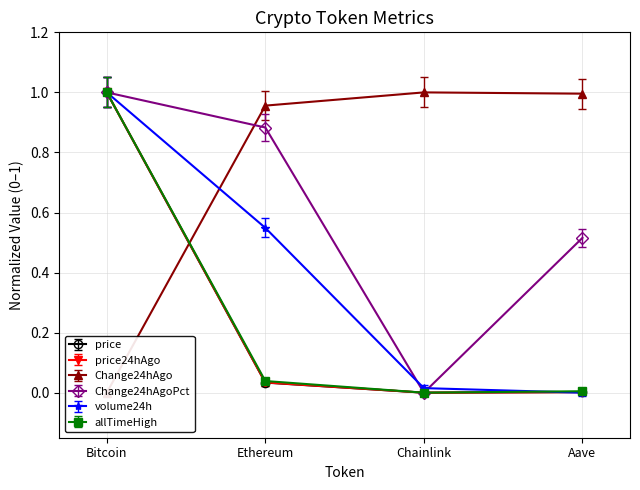

What value does the Change24hAgo series have at Aave?

1.0